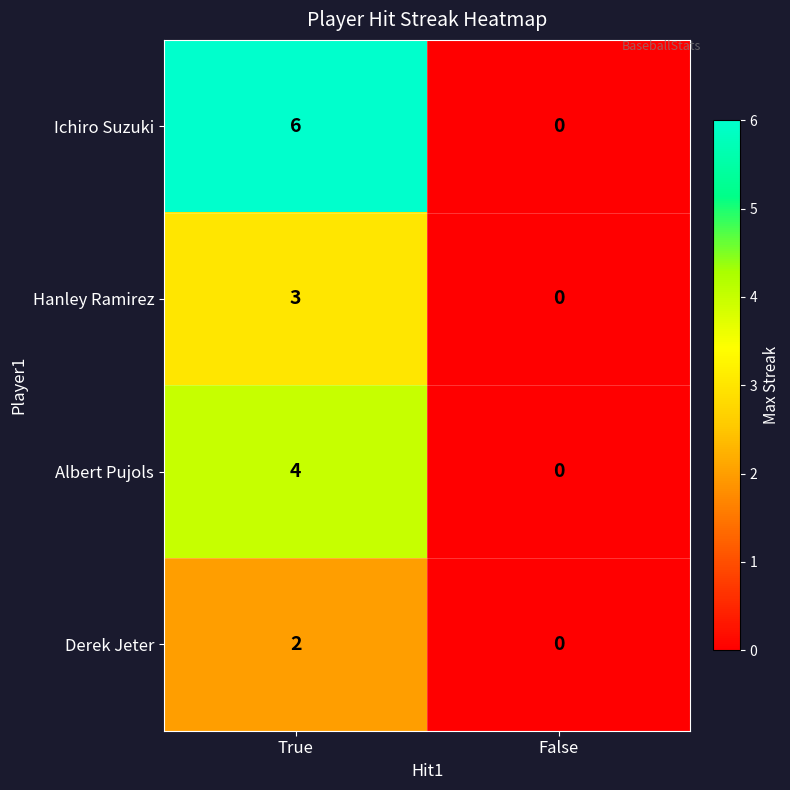

At how many categories does at least one series exceed 3?

1